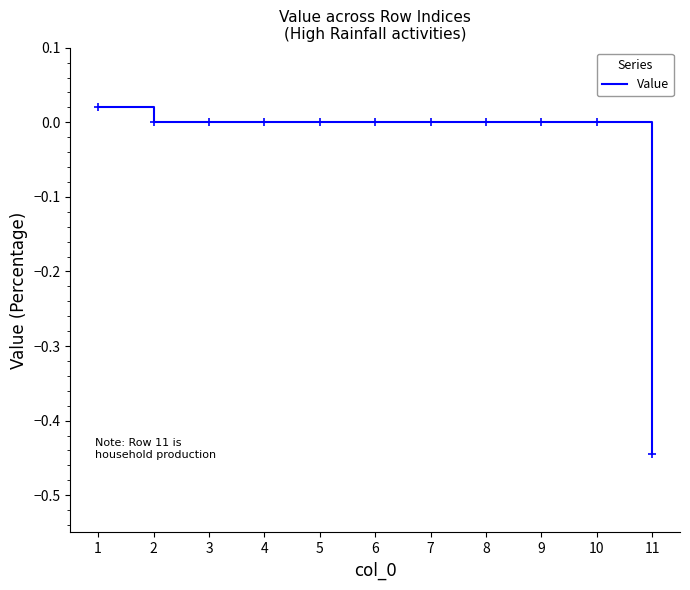

The value at 3 is 0.0. True or false?

True